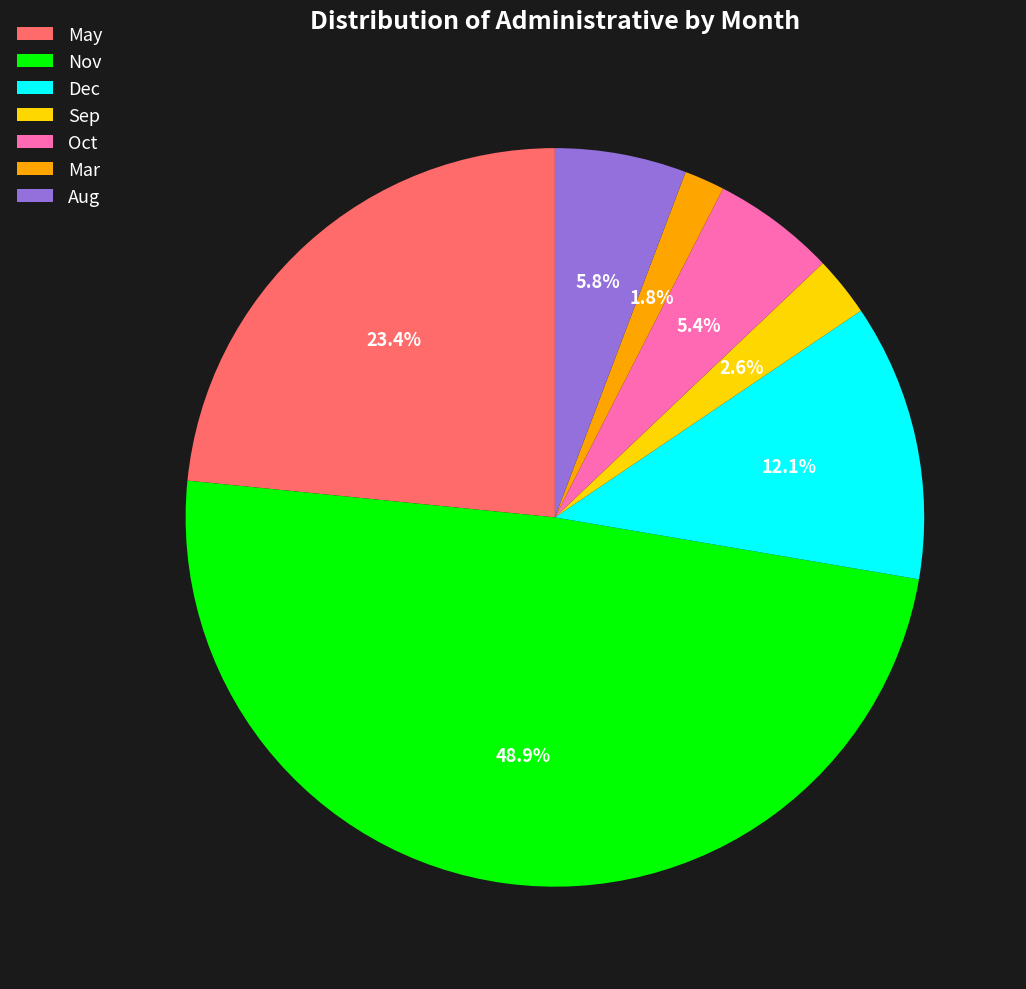

What is the largest slice in the pie chart?

Nov